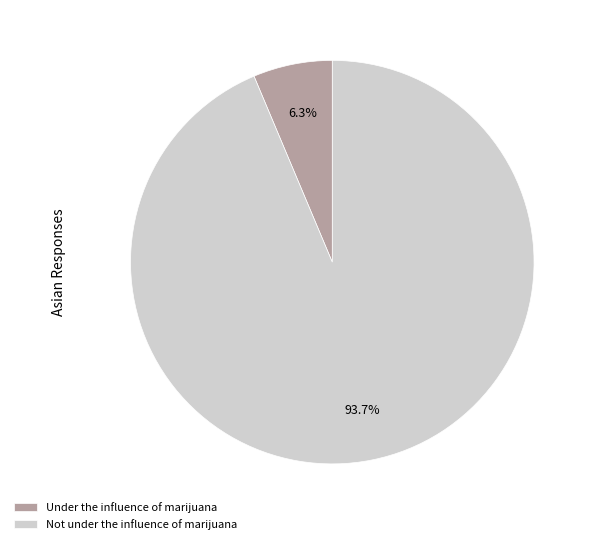

What is the ratio of the value at Under the influence of marijuana to the value at Not under the influence of marijuana?

0.1